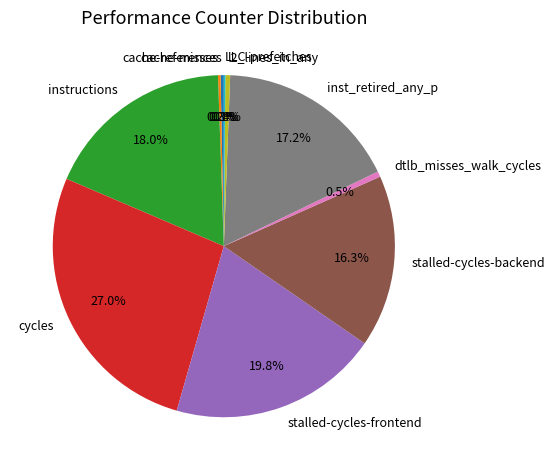

Do dtlb_misses_walk_cycles and instructions together represent more than half of the pie?

No